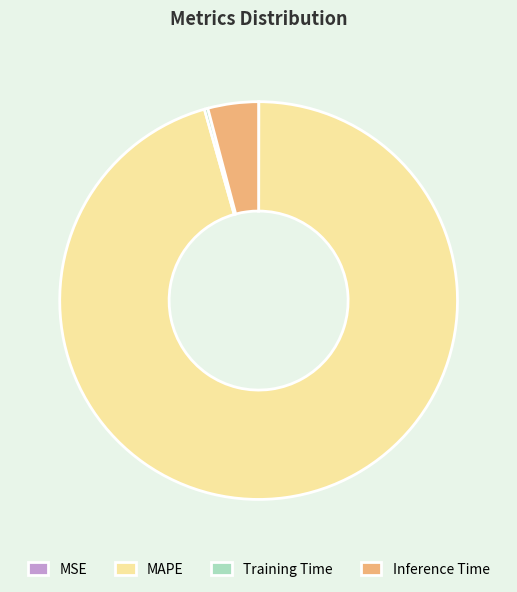

Is there a majority slice in this chart?

Yes